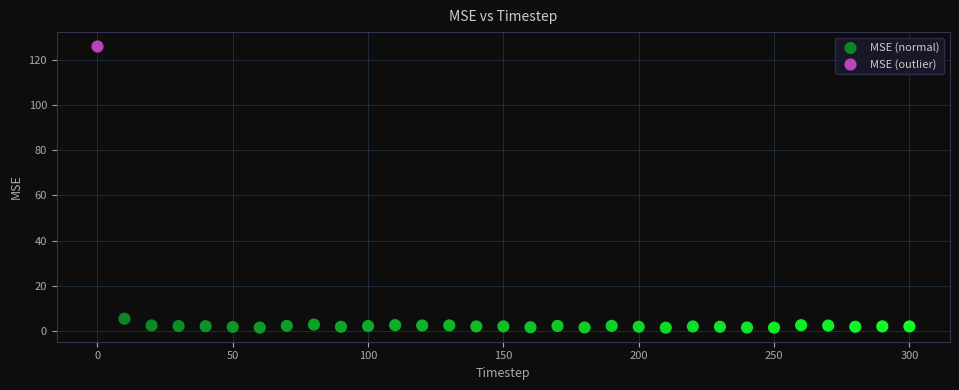

What are all the series names shown in the legend?

MSE (normal), MSE (outlier)